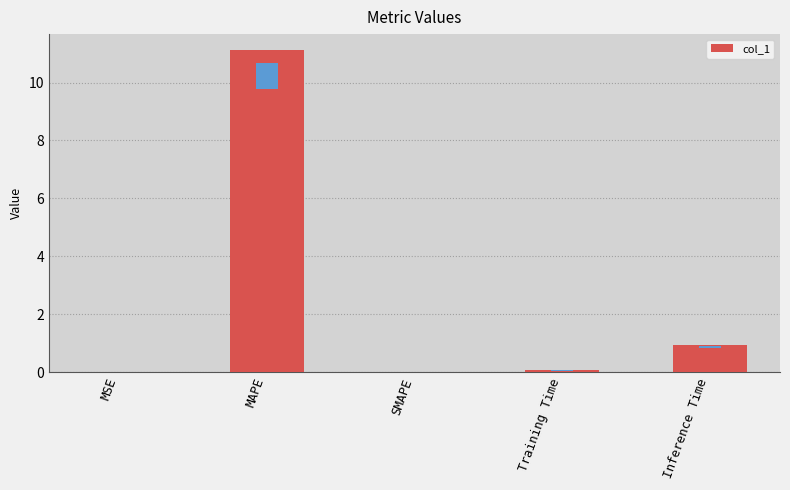

What is the difference between the maximum and second lowest values?

11.1